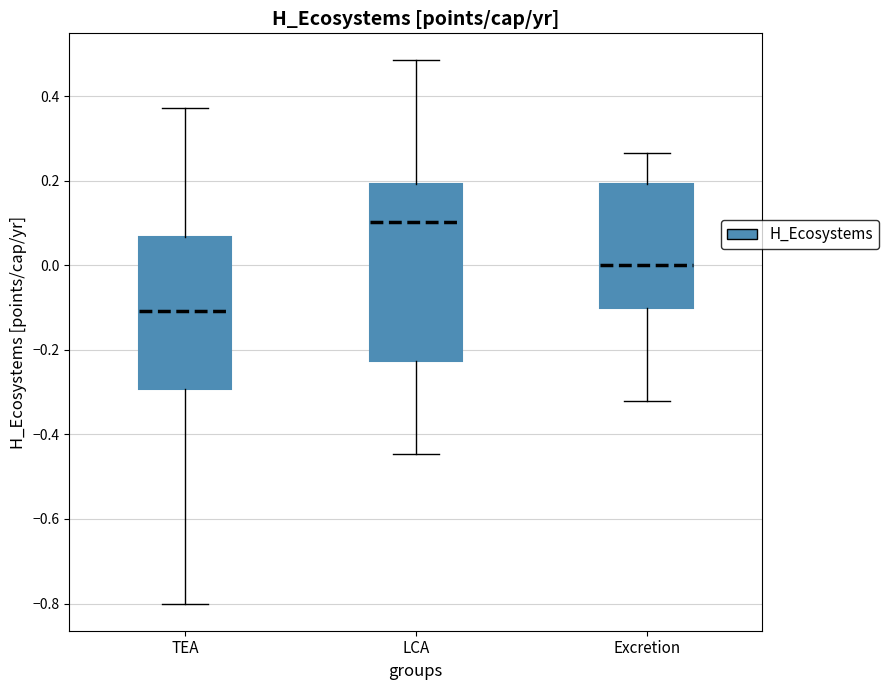

Reading left to right, read every box against the y-axis: the position of its median line, the range the box covers, and the ends of its whiskers. The values are not printed on the chart, so give them approximately, as read against the axis.

TEA: median -0.10, box -0.30 to 0.06, whiskers -0.80 to 0.38
LCA: median 0.10, box -0.22 to 0.20, whiskers -0.44 to 0.48
Excretion: median 0.00, box -0.10 to 0.20, whiskers -0.32 to 0.26